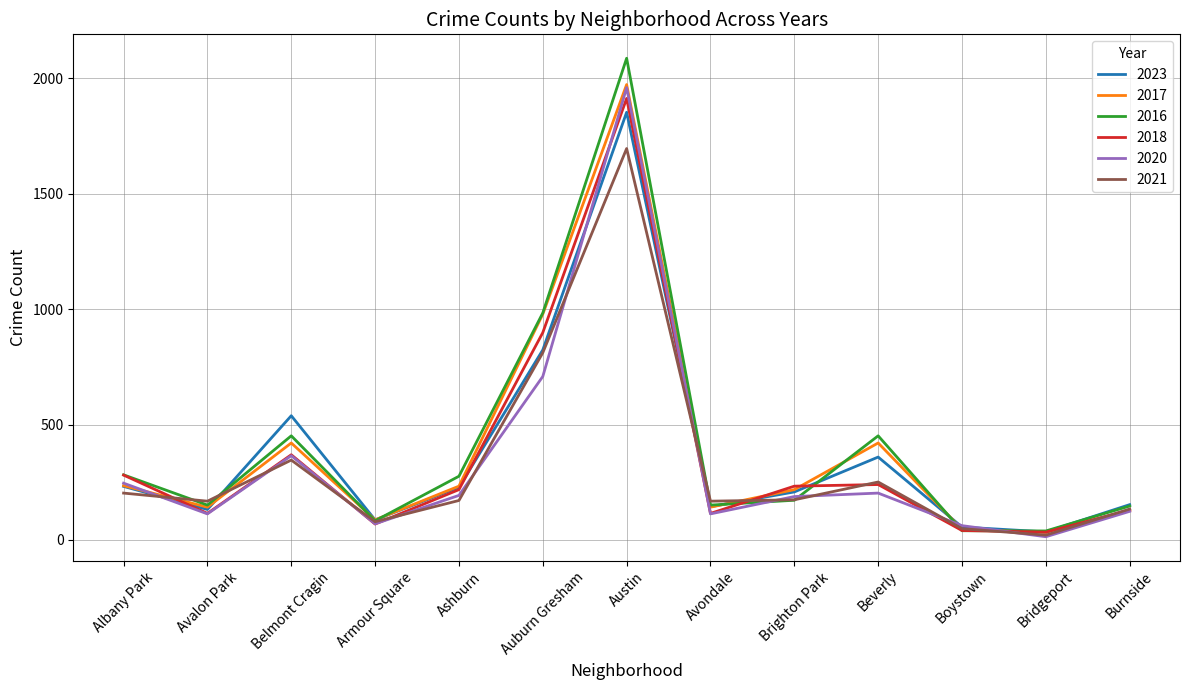

At which label does 2016 first exceed 172?

Albany Park